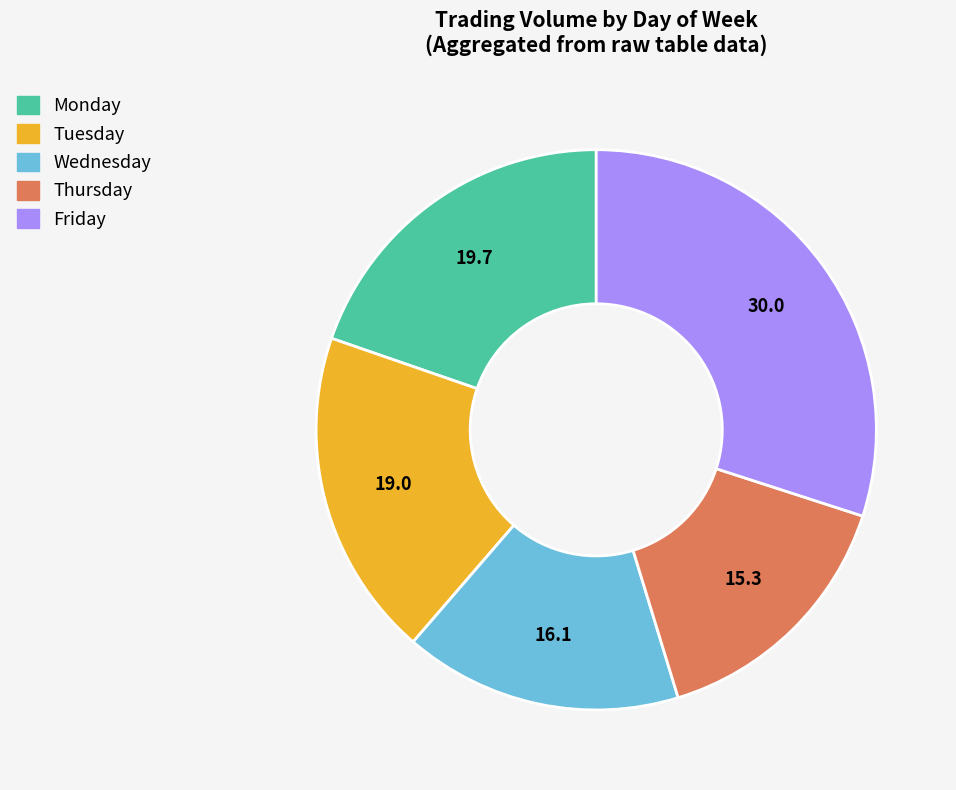

Between Monday and Tuesday, which is larger?

Monday